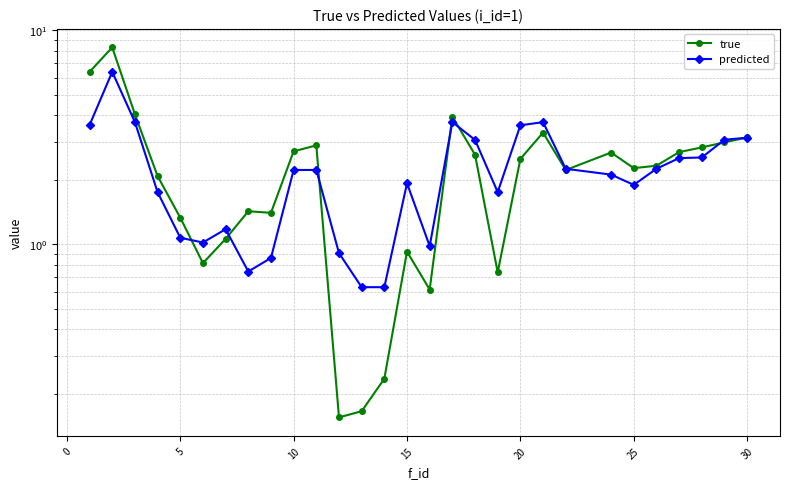

True or false: true has more than 2 points higher than both neighbors.

True